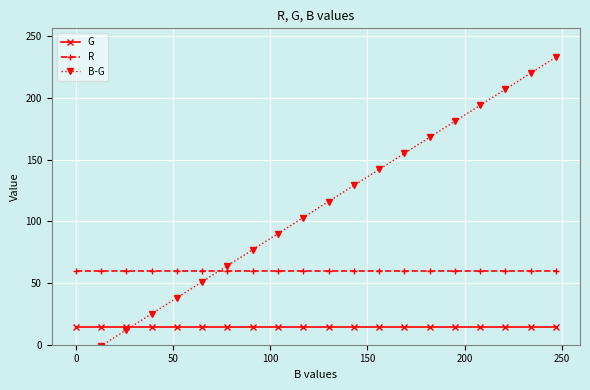

True or false: R and G intersect in this chart.

False